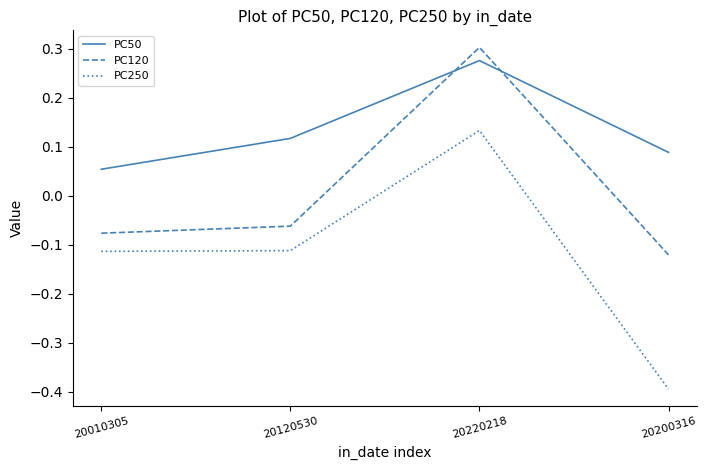

At which category does PC50 reach its first local peak?

20220218